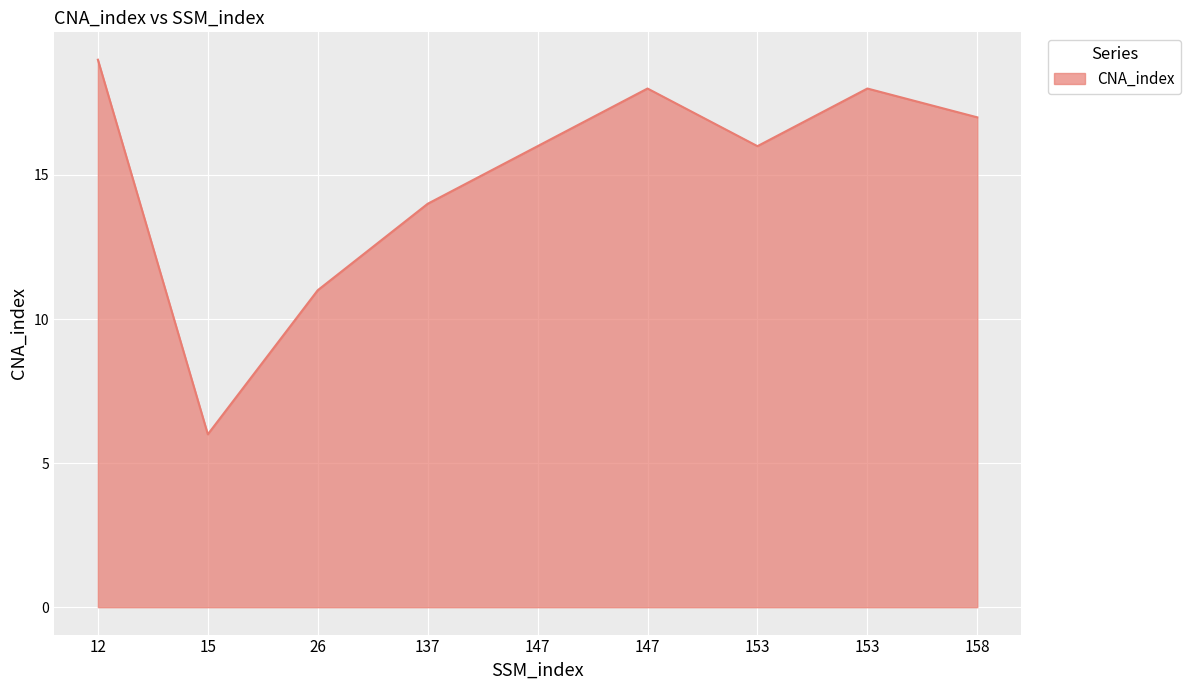

Rank the categories by value from lowest to highest.

15, 26, 137, 147, 153, 158, 147, 153, 12